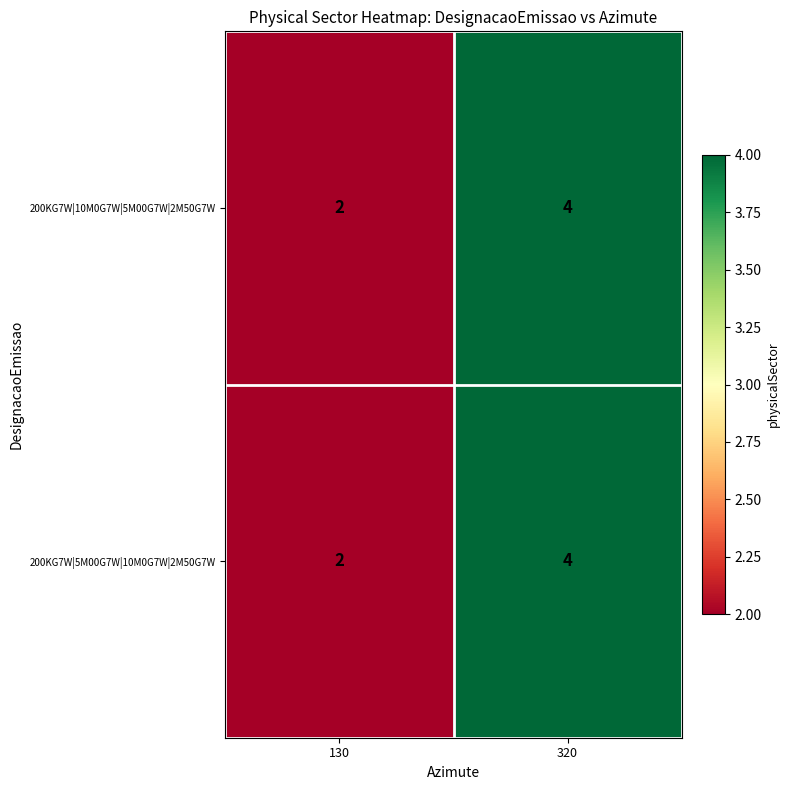

Is the value of 200KG7W|5M00G7W|10M0G7W|2M50G7W at 320 greater than the value of 200KG7W|10M0G7W|5M00G7W|2M50G7W at 130?

Yes